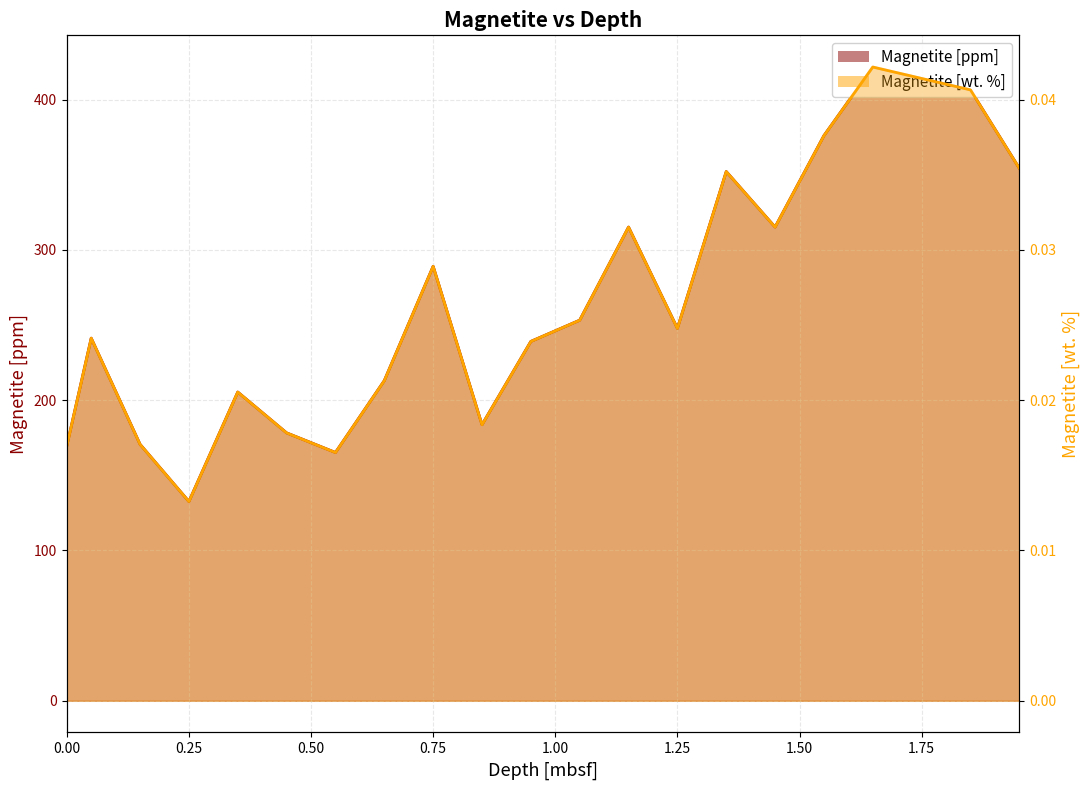

List the labels in order of Magnetite [ppm] value, smallest first.

0.25, 0.55, 0.0, 0.15, 0.45, 0.85, 0.35, 0.65, 0.95, 0.05, 1.25, 1.05, 0.75, 1.15, 1.45, 1.35, 1.95, 1.55, 1.85, 1.65